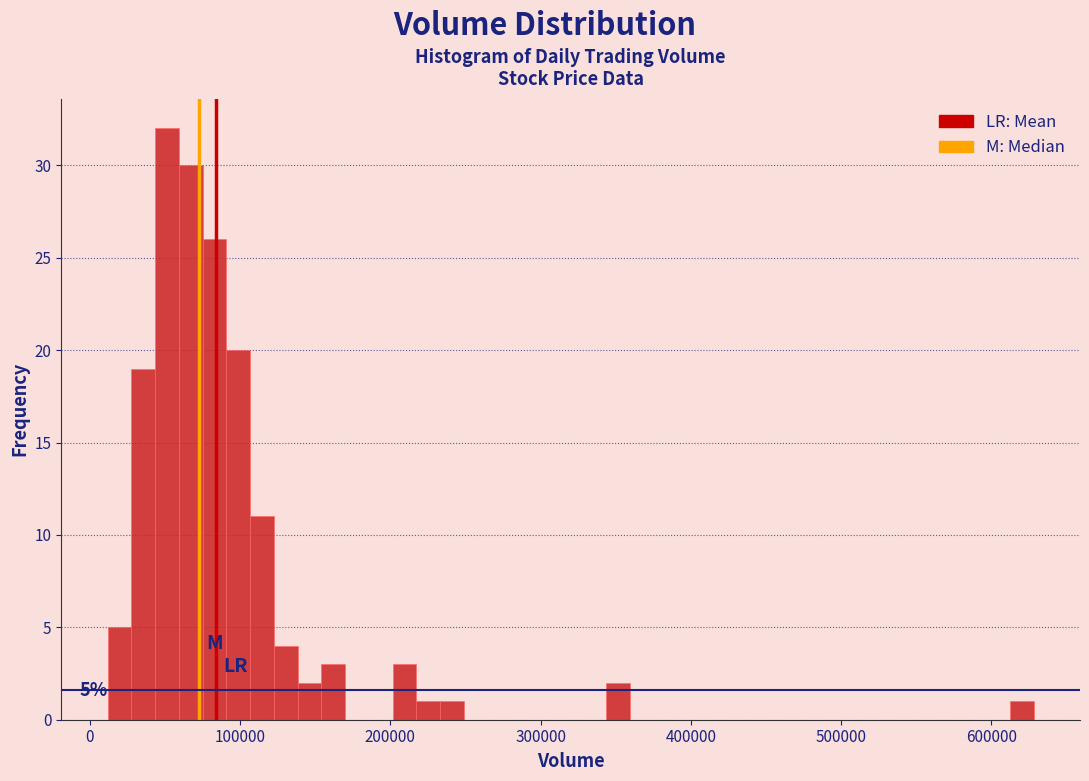

Read against the x-axis, roughly where is the centre of the tallest bar?

50000